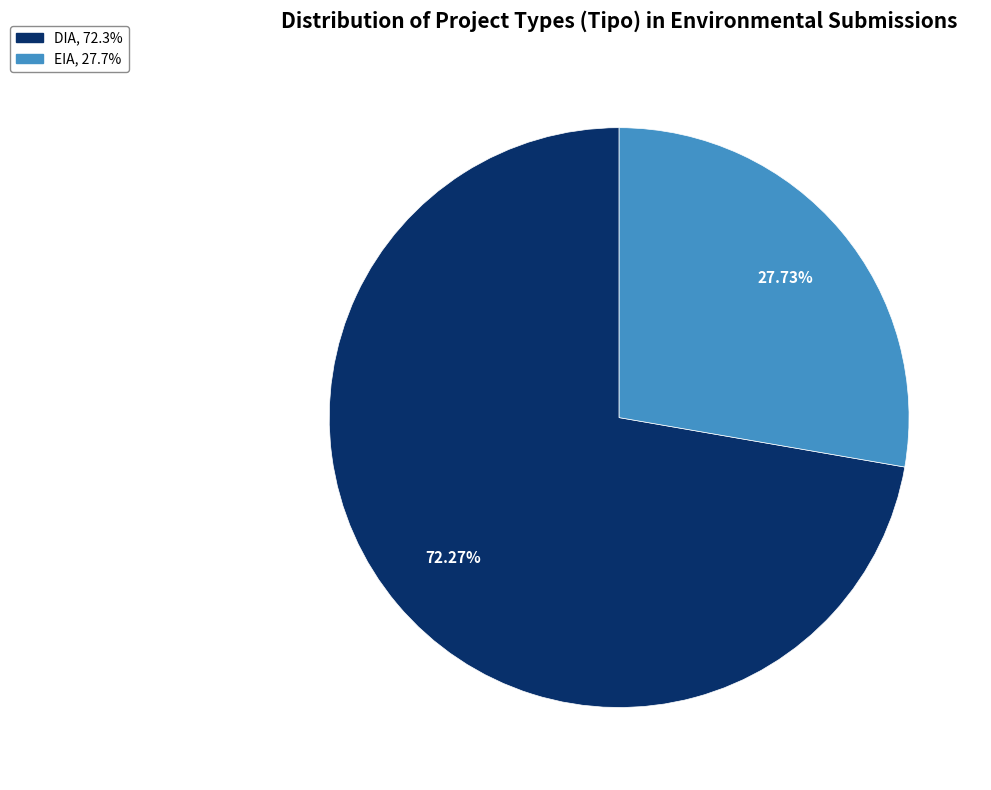

Which slice is the largest?

DIA